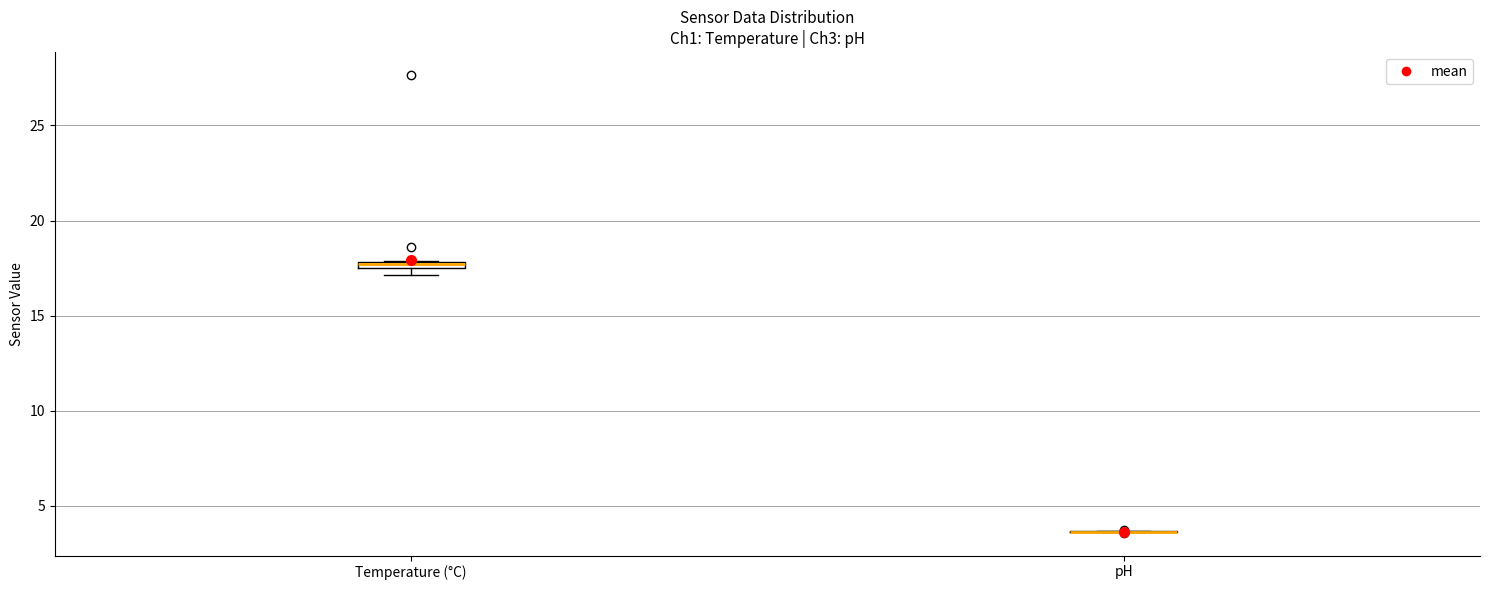

Where is the upper edge of the box for Temperature (°C) on the y-axis? The values are not printed on the chart, so give them approximately, as read against the axis.

18.0